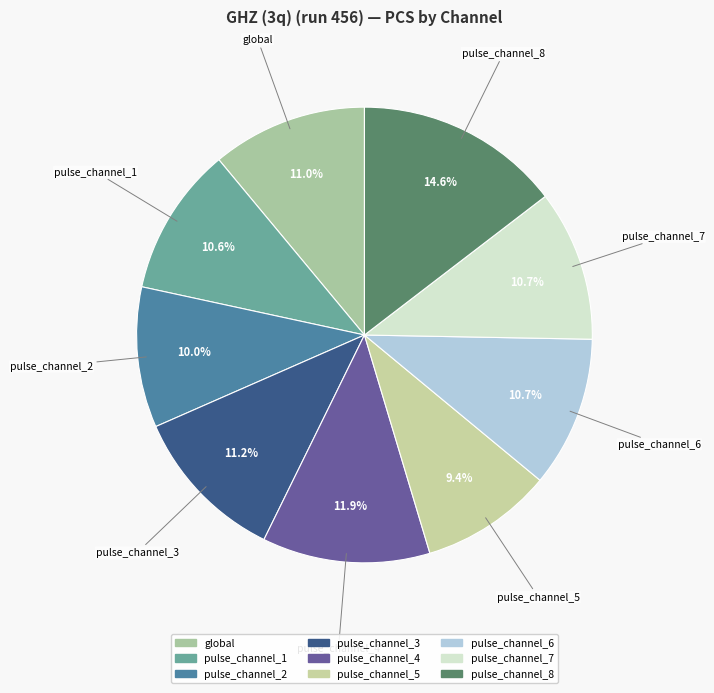

Which category has the smallest portion of the pie?

pulse_channel_5